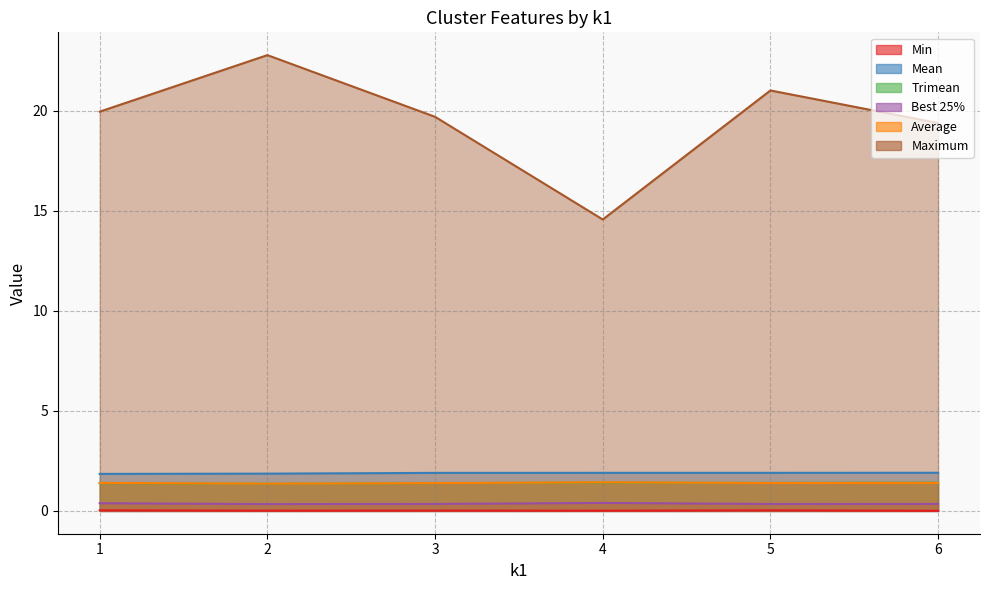

What is the difference between the highest and lowest values at 5?

21.0